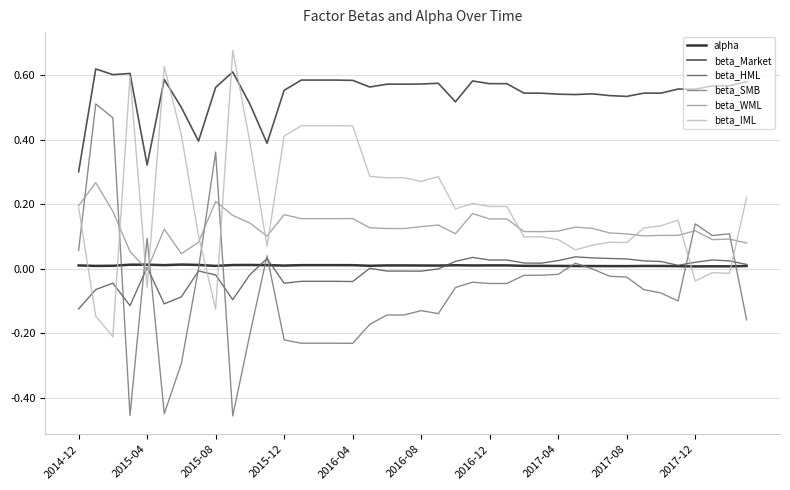

Which series has the largest total across all categories?

beta_Market